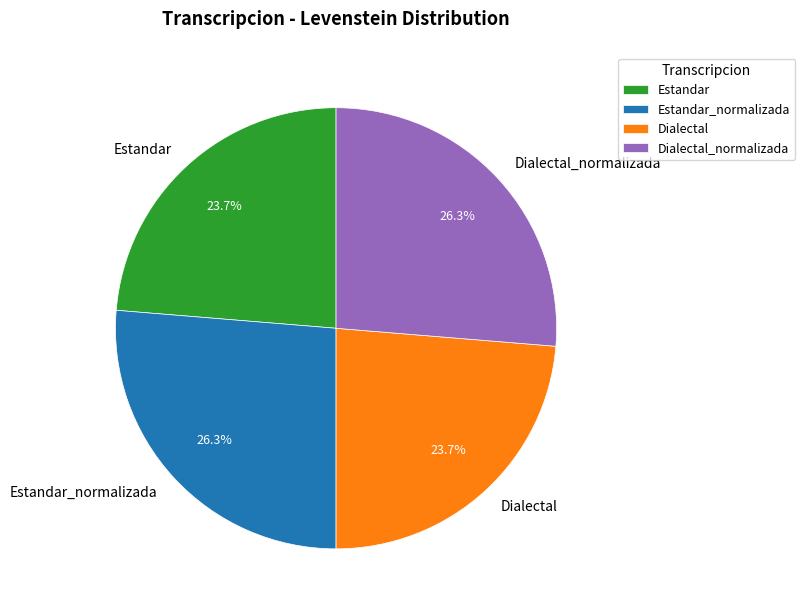

To the nearest percent, what portion does Dialectal_normalizada represent?

26%